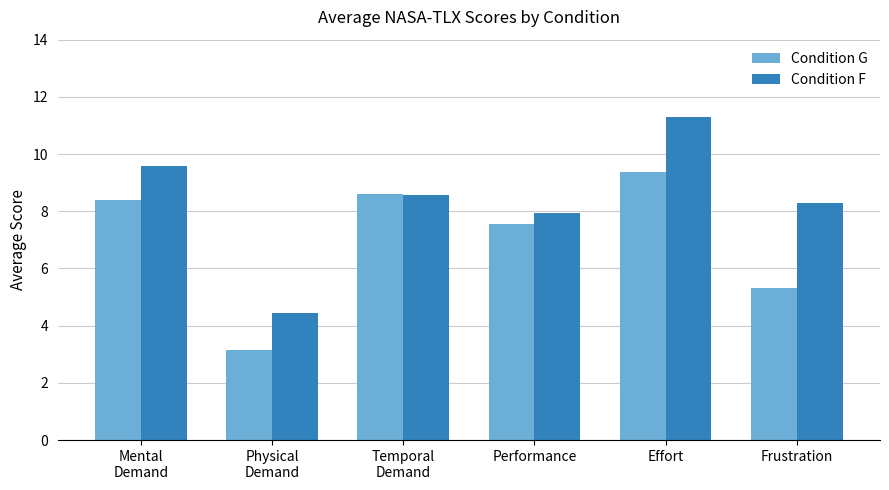

What is the lowest value of the Condition F series?

4.4